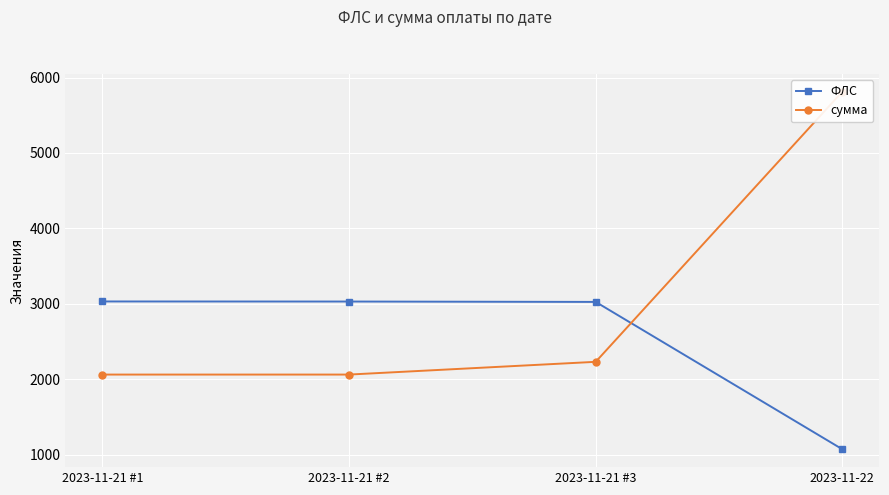

Between 2023-11-21 #1 and 2023-11-22, which is larger?

2023-11-21 #1